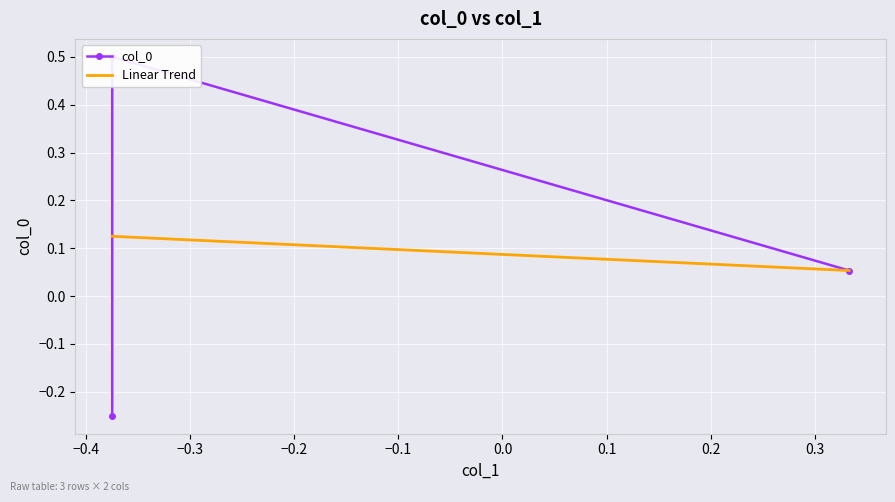

What is the greatest value displayed?

0.5